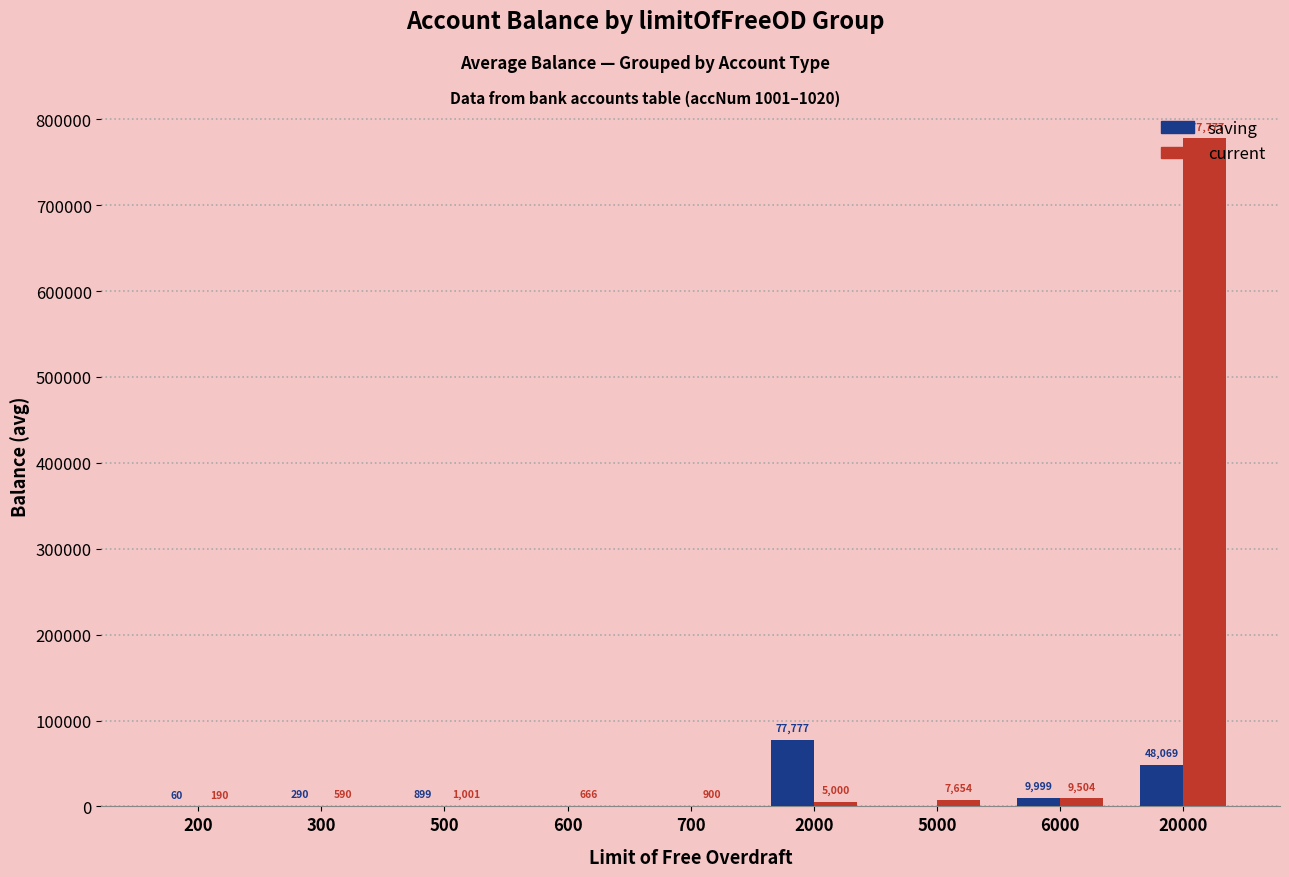

Between 2000 and 5000, which series saw the biggest shift?

saving